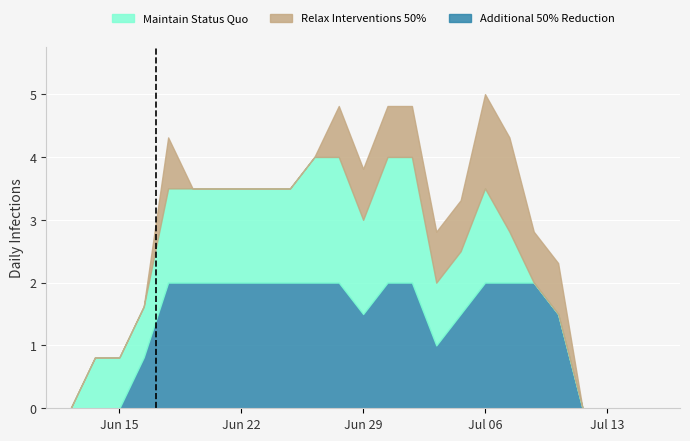

Is it true that Additional 50% Reduction equals 1.1 at Jun 22?

False